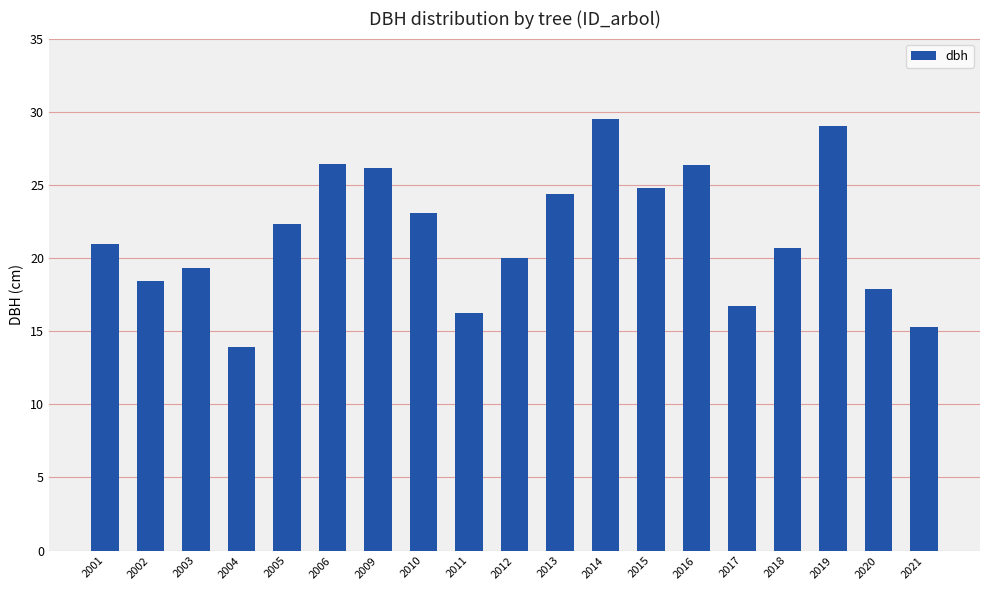

What is the change in value from 2002 to 2011?

-2.2